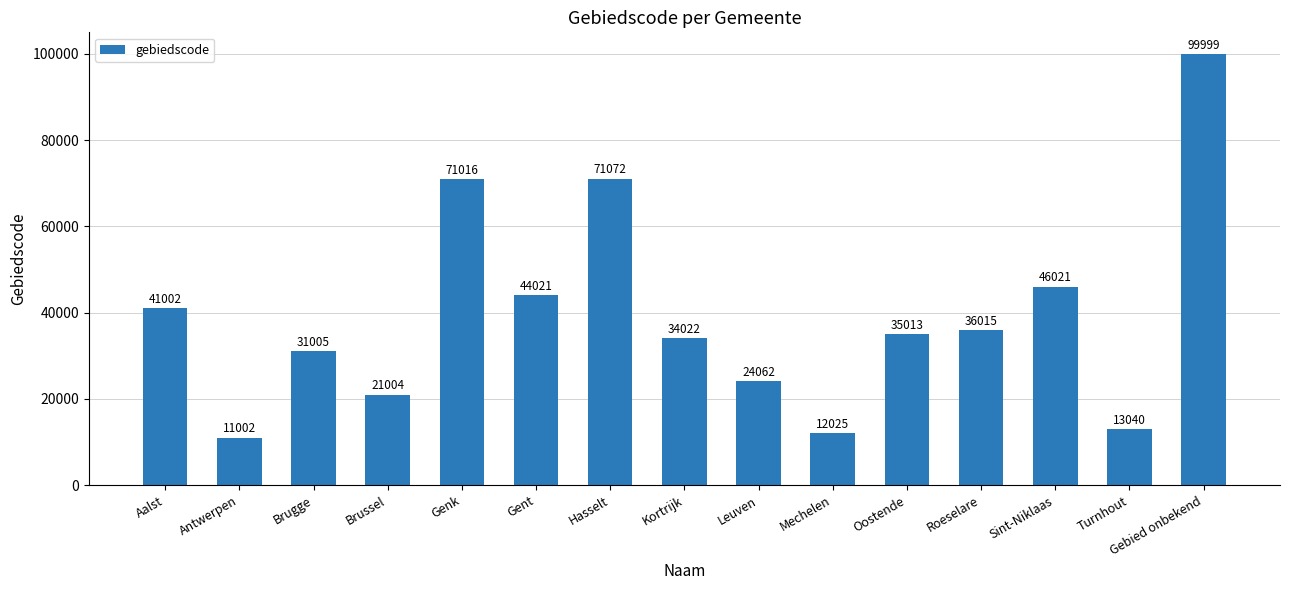

How many bars are there in total?

15